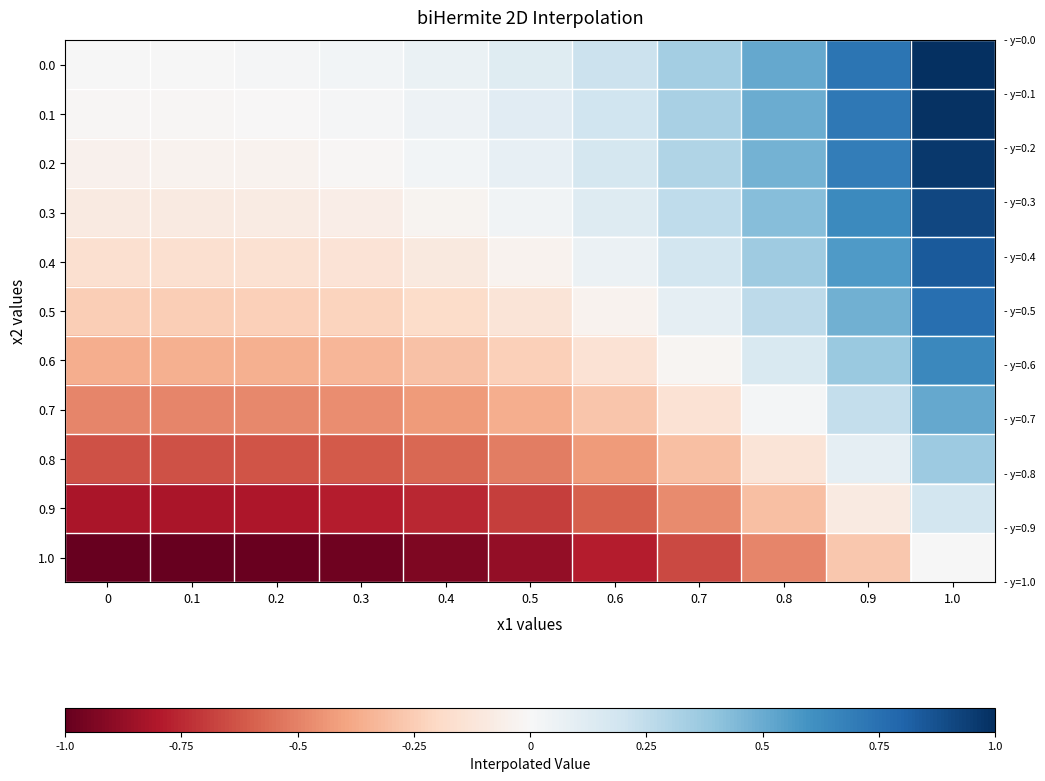

List the series in order of their peak value, lowest first.

1.0, 0.9, 0.8, 0.7, 0.6, 0.5, 0.4, 0.3, 0.2, 0.1, 0.0